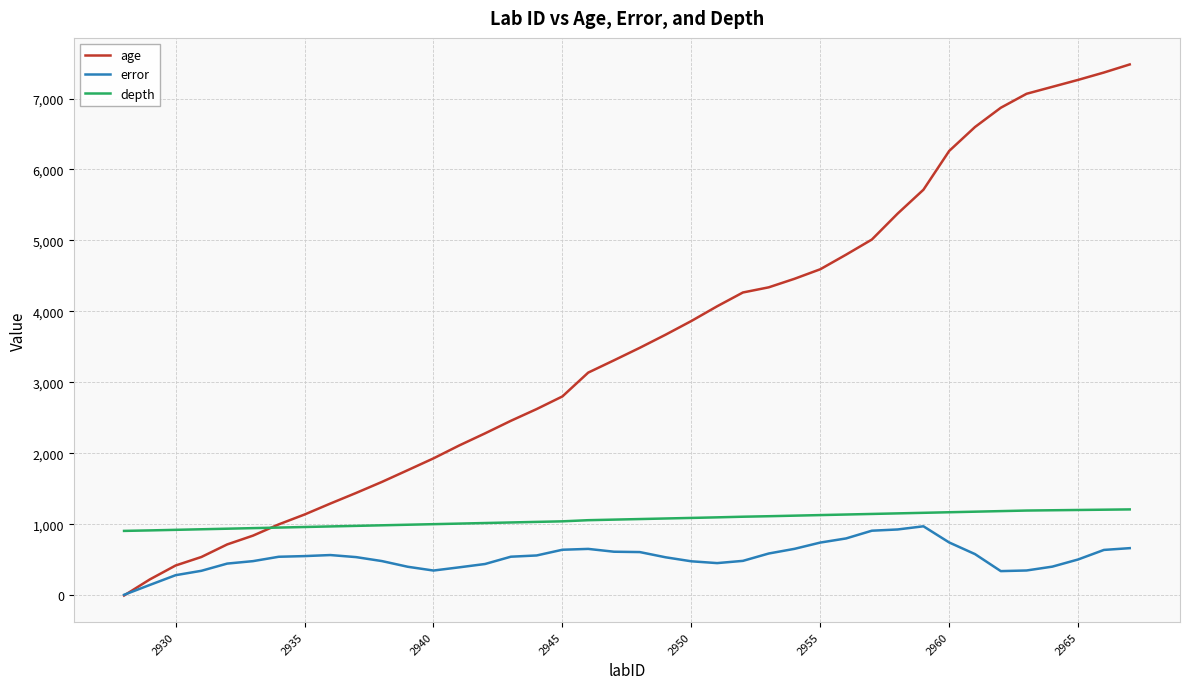

Which series has the largest total across all categories?

age